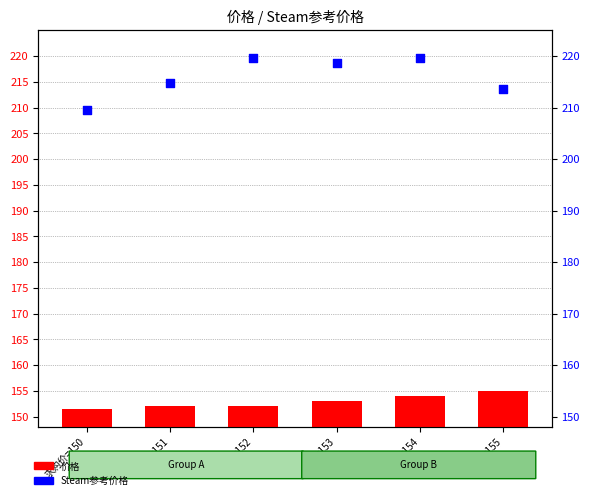

Is the value of Steam参考价格 at 求购价=154 greater than the value of 价格 at 求购价=152?

Yes